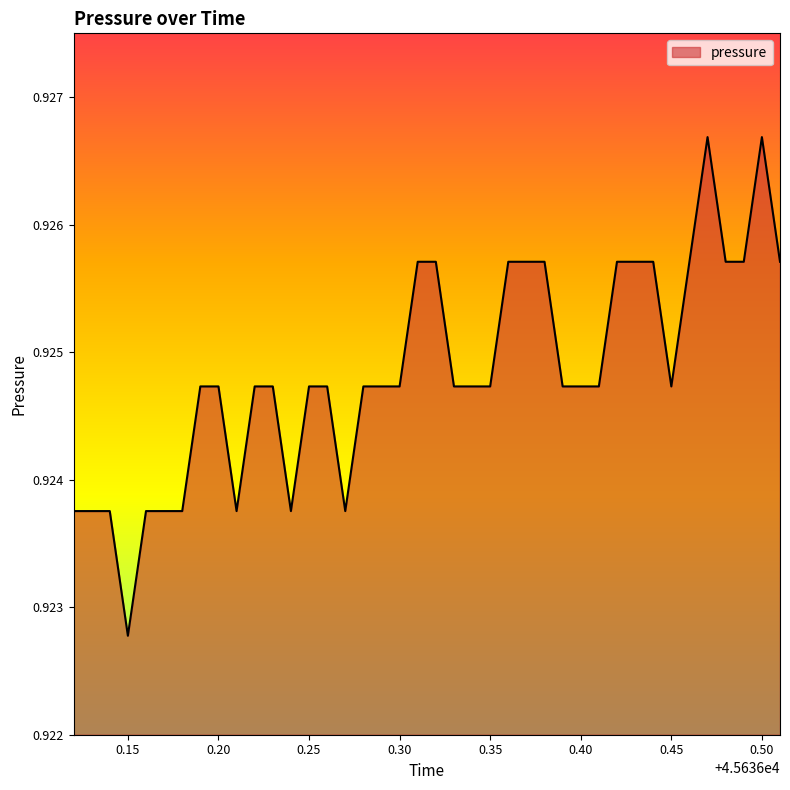

How many series are shown in this chart?

1